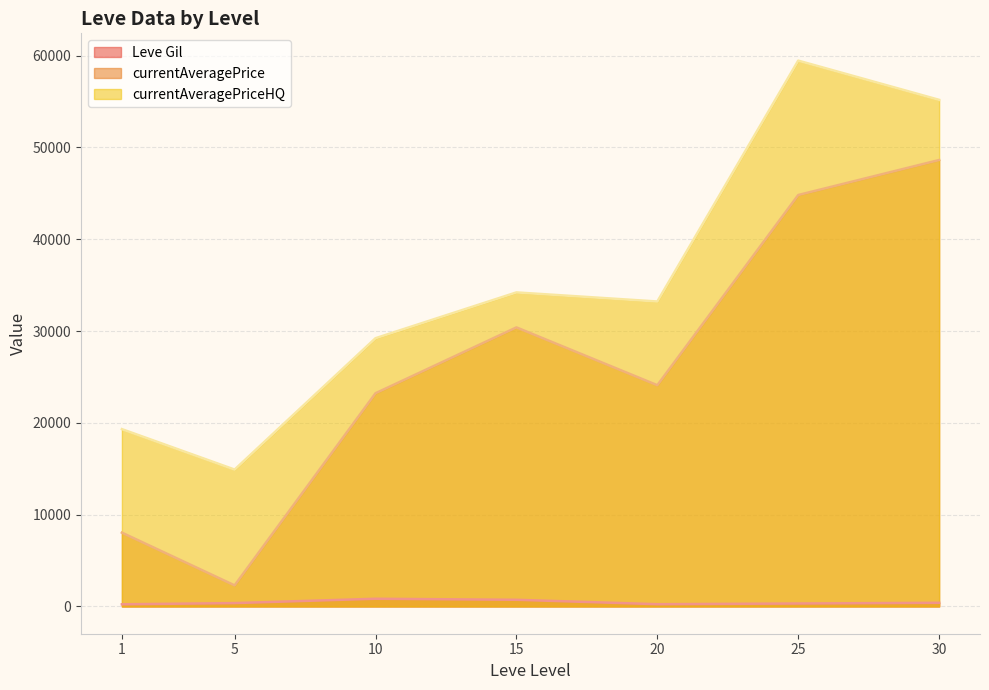

True or false: Leve Gil and currentAveragePriceHQ intersect in this chart.

False